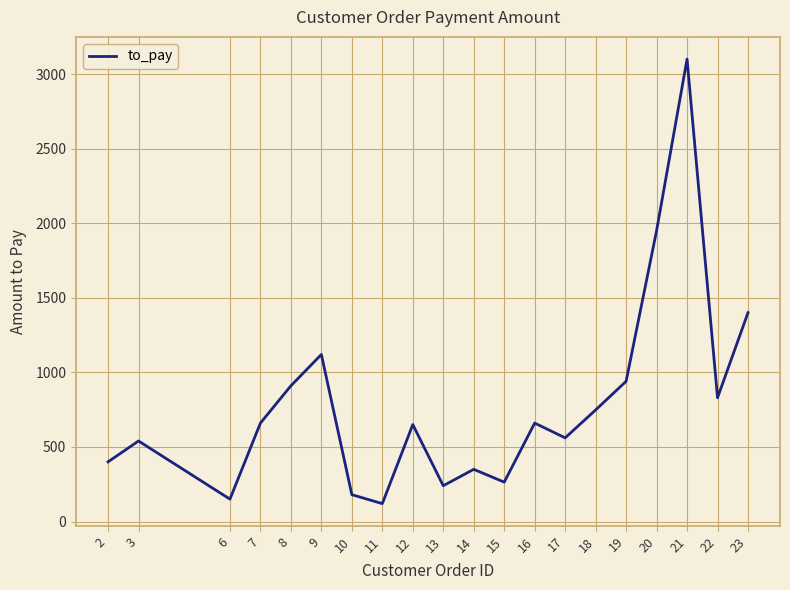

What is the difference between the values at 15 and 22?

566